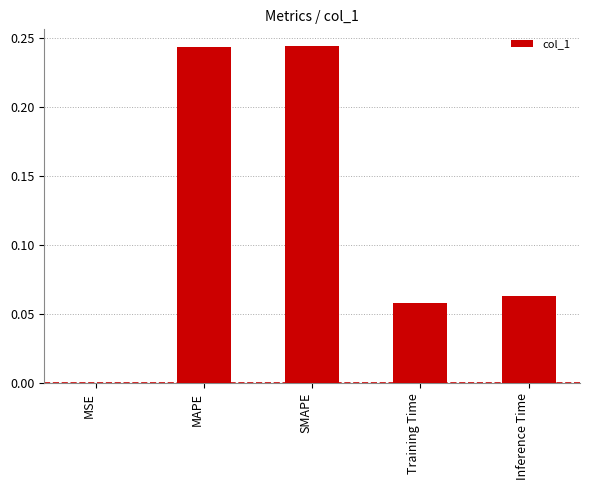

What is the sum of all values?

0.6